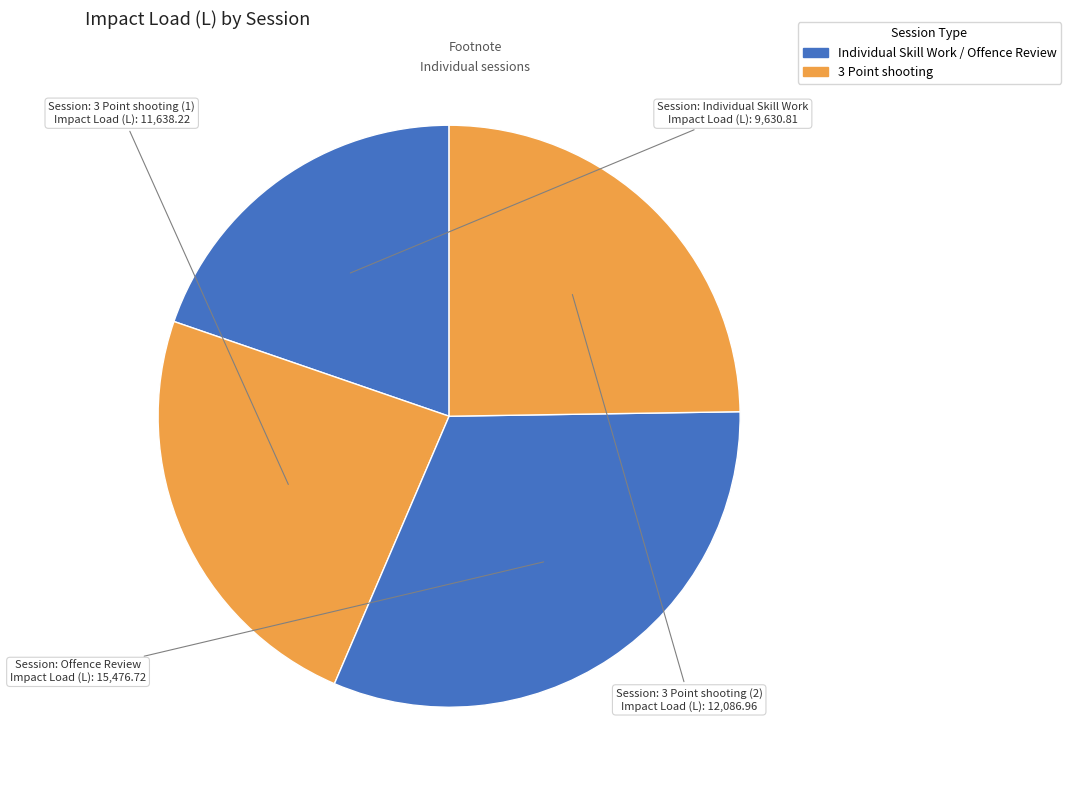

Rank the categories by value from highest to lowest.

Offence Review, 3 Point shooting (2), 3 Point shooting (1), Individual Skill Work